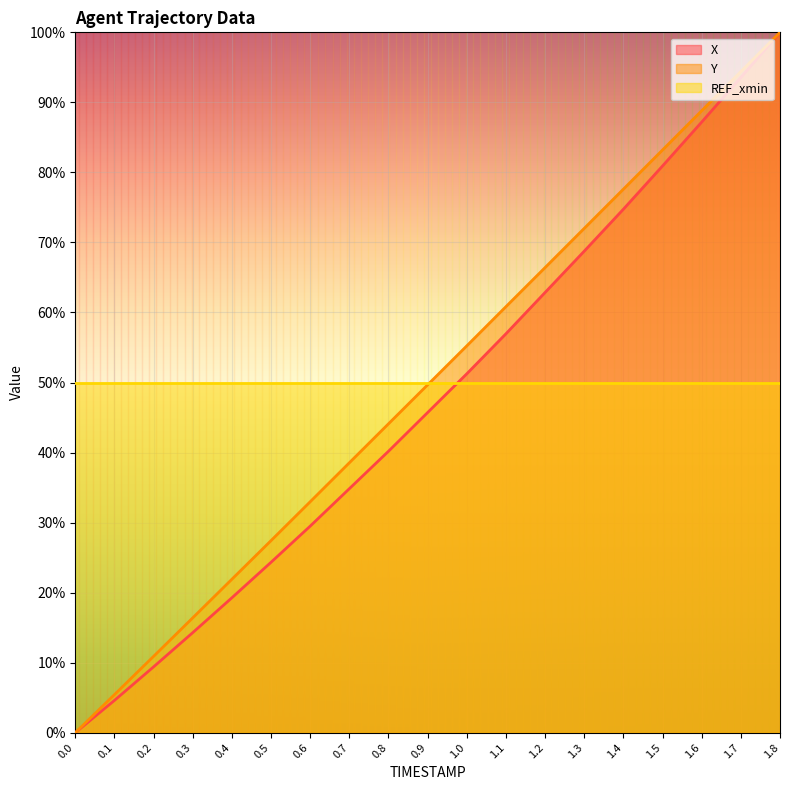

What is the sum of the X values at 0.9 and 1.5?

126.6